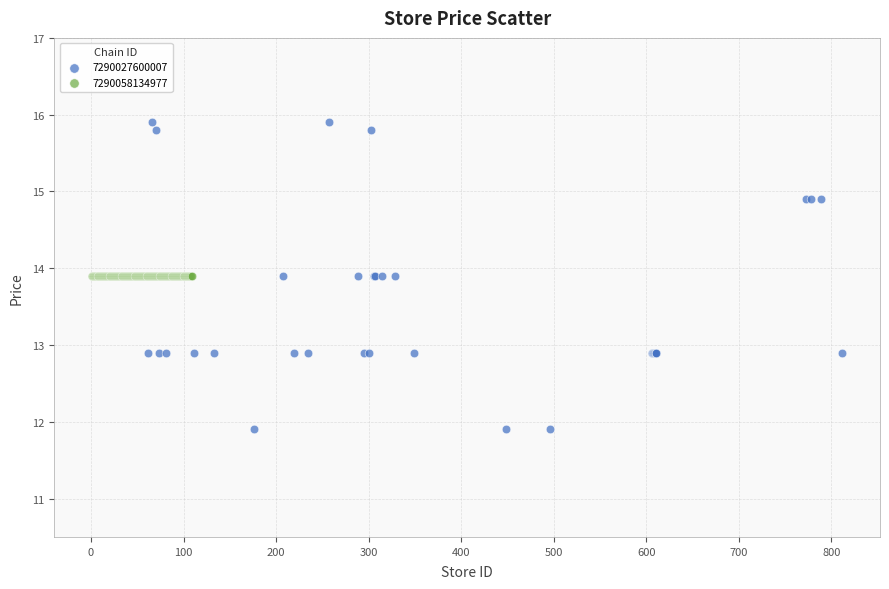

Which series reaches the maximum Y coordinate?

7290027600007